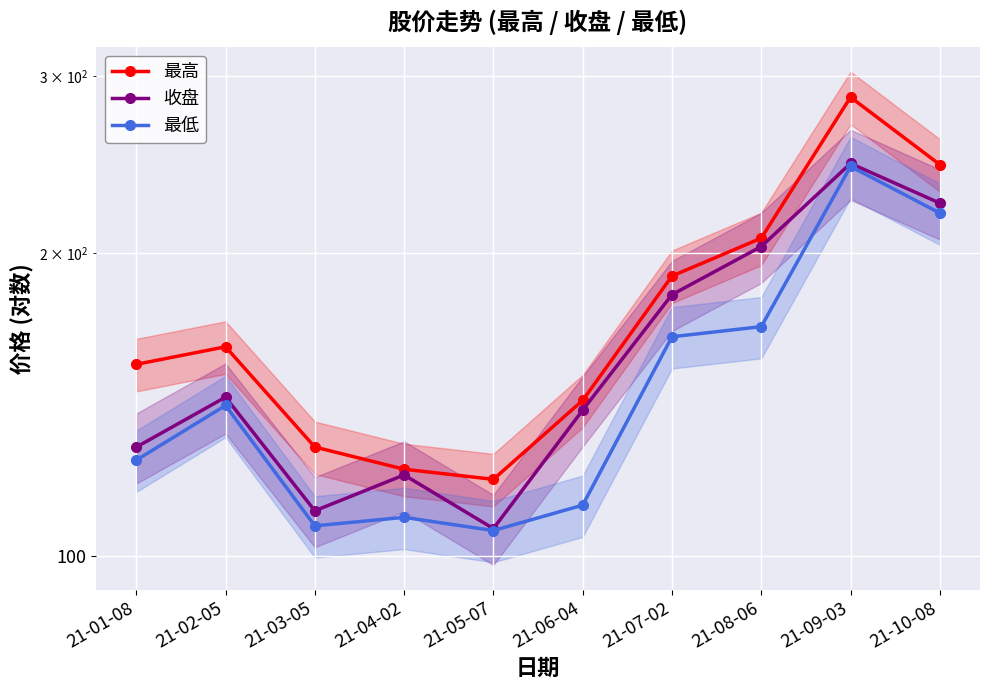

Where is 最高 nearest to the value 202?

21-08-06